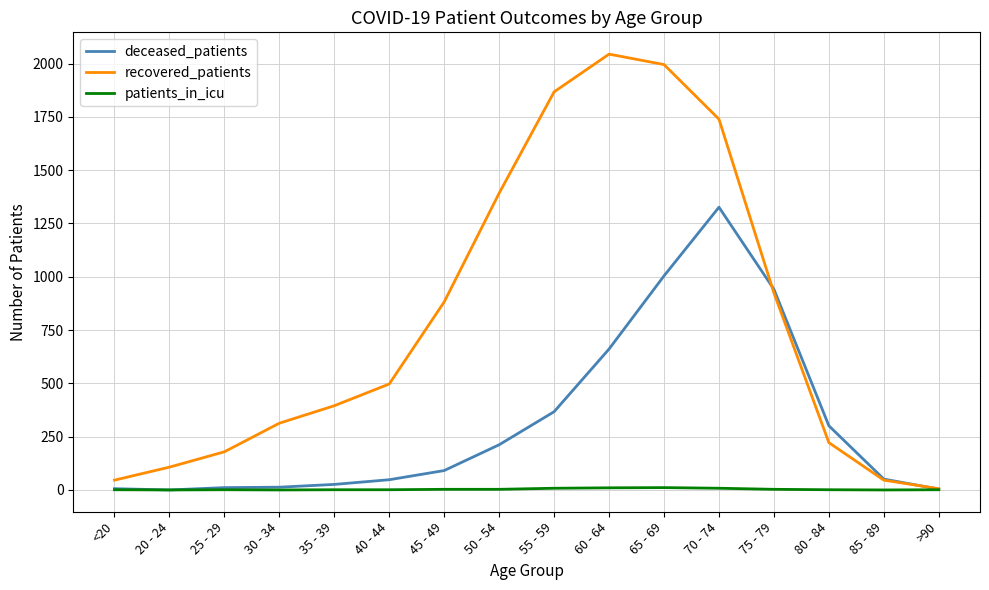

Where is the first local maximum for recovered_patients?

60 - 64